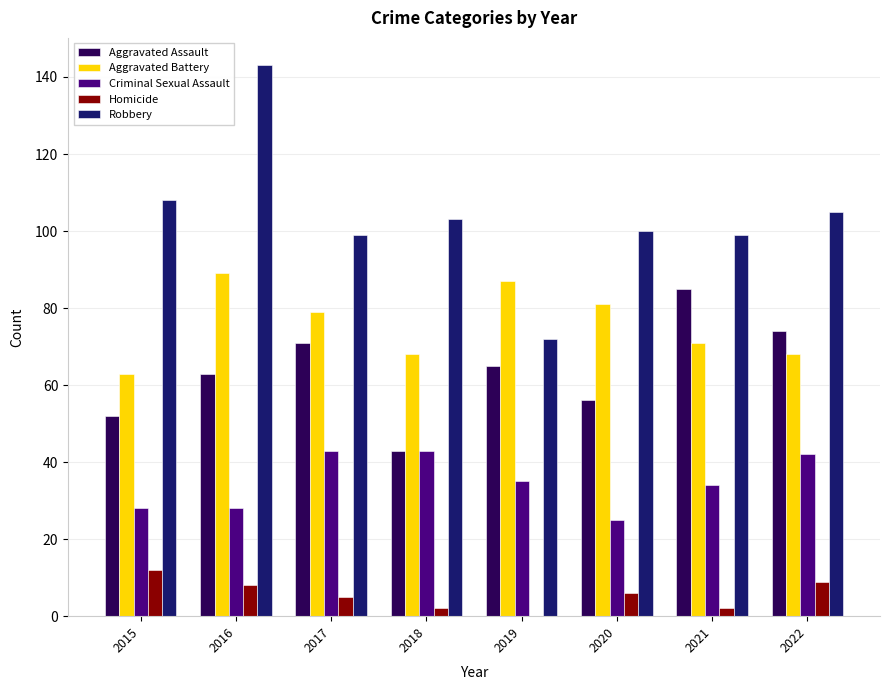

What is the sum of all Aggravated Battery values?

606